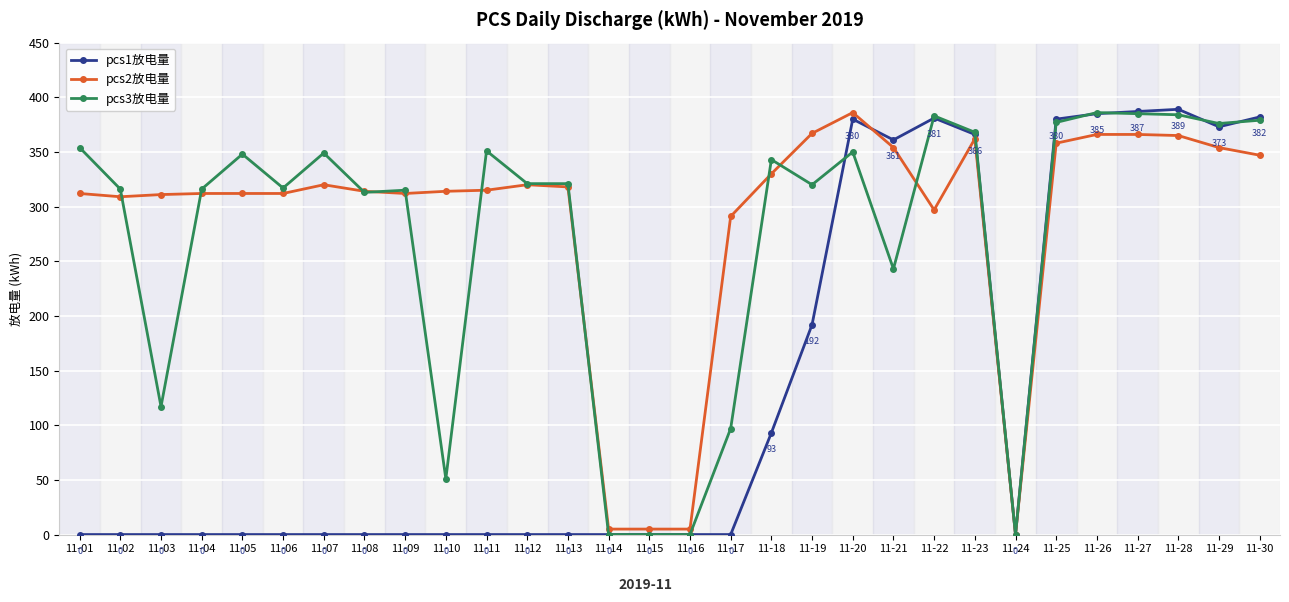

What is the sum of all pcs3放电量 values?

8180